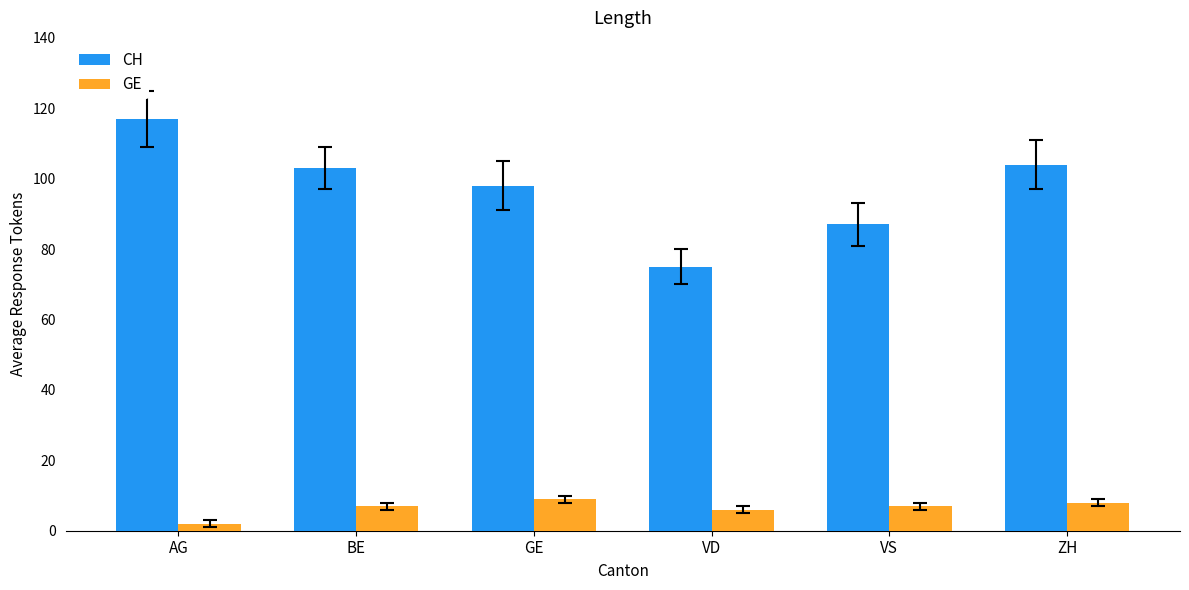

The value of CH at VD is 26. True or false?

False